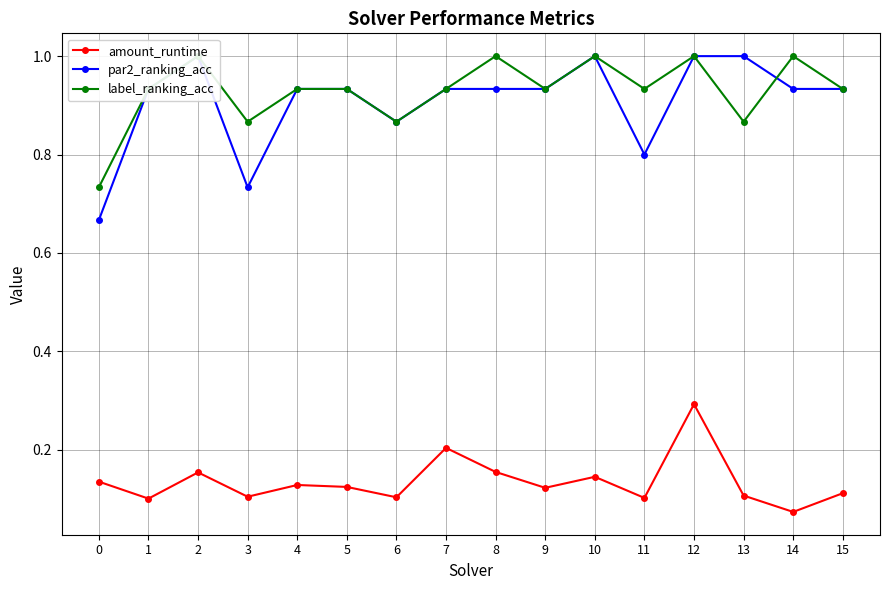

The amount_runtime series shows 0.3 at 12. True or false?

True